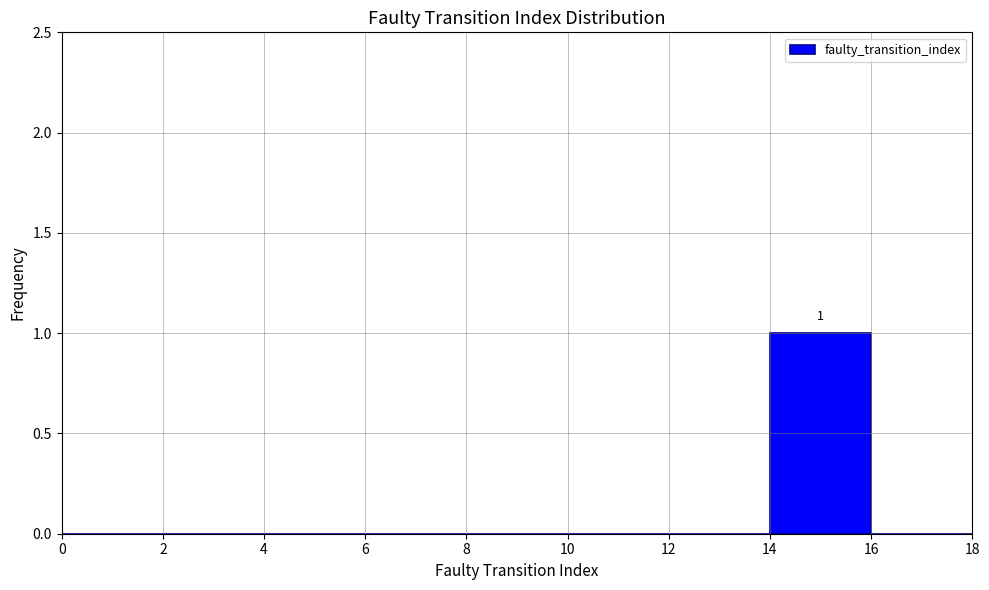

Over which range of the x-axis is the bar tallest?

14 to 16